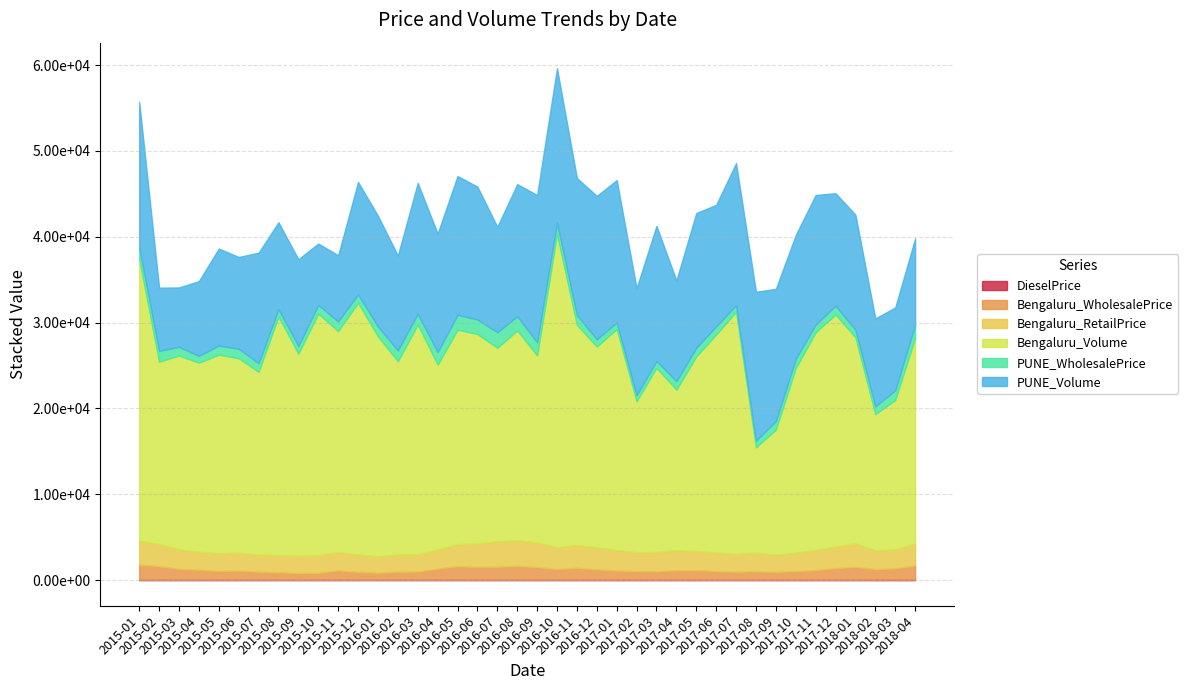

Rank the series by their maximum value, from lowest to highest.

DieselPrice, Bengaluru_WholesalePrice, PUNE_WholesalePrice, Bengaluru_RetailPrice, PUNE_Volume, Bengaluru_Volume